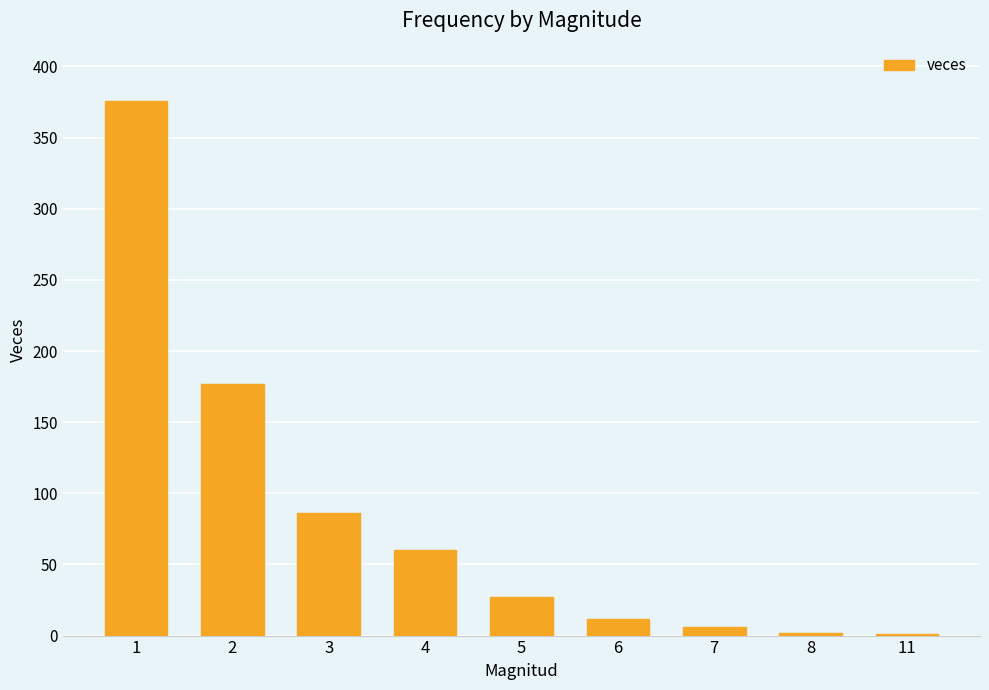

What is the ratio of the value at 1 to the value at 7?

62.7